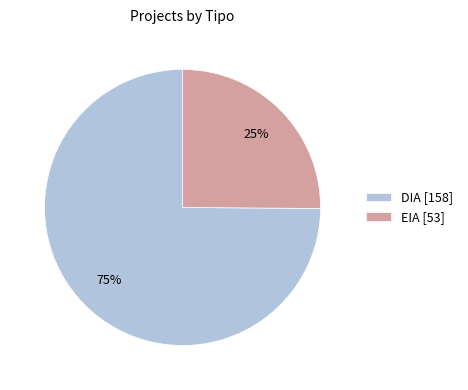

To the nearest percent, what percentage of the pie is EIA?

25%